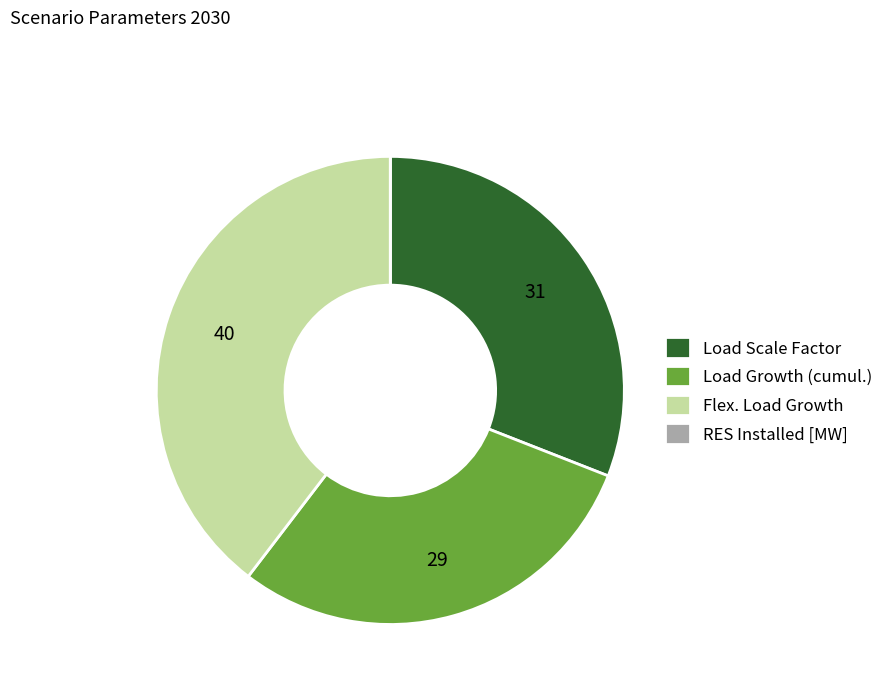

Which has a higher value, Load Scale Factor or Load Growth (cumul.)?

Load Scale Factor